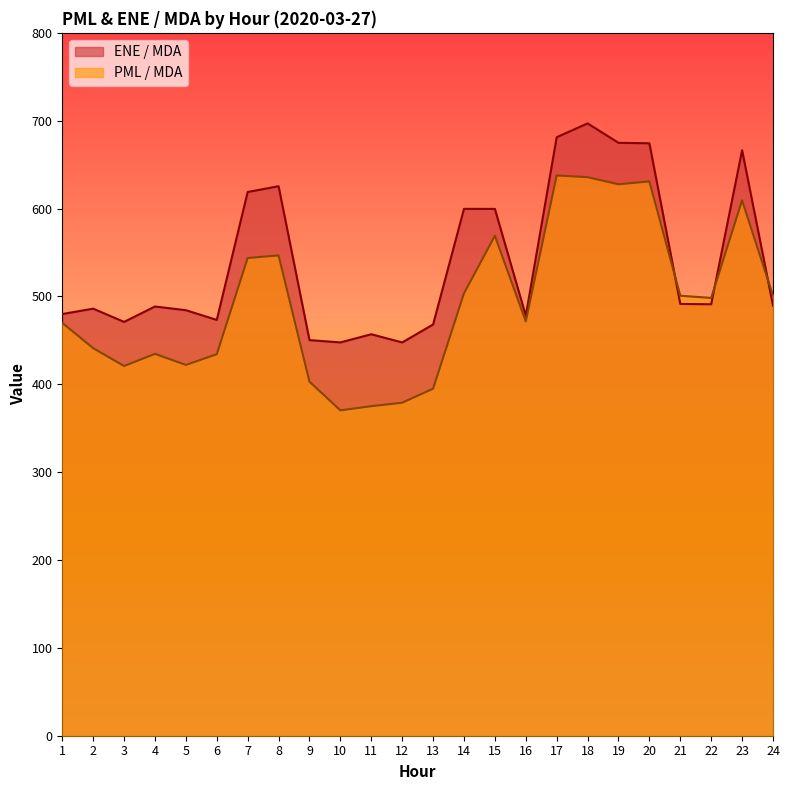

How many lines are shown in the chart?

2